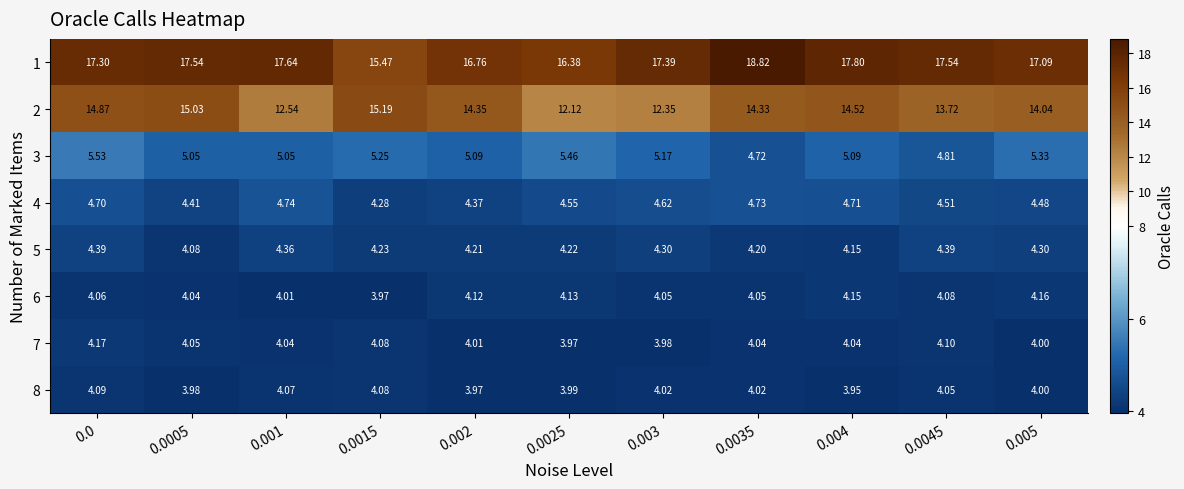

Is the value of 6 at 0.0015 greater than the value of 1 at 0.0?

No